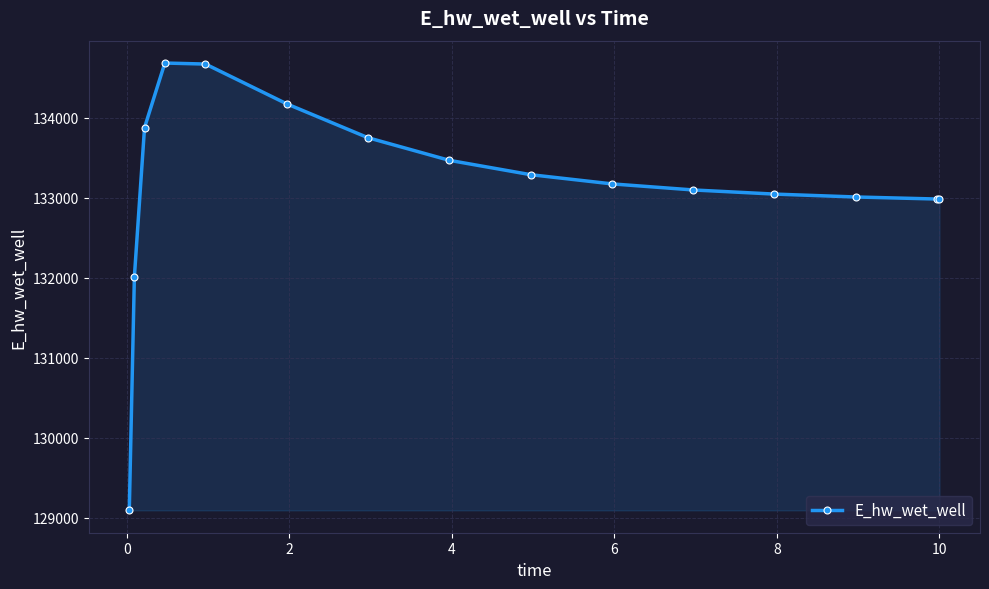

What is the value of the 9th point from the left?

133290.2